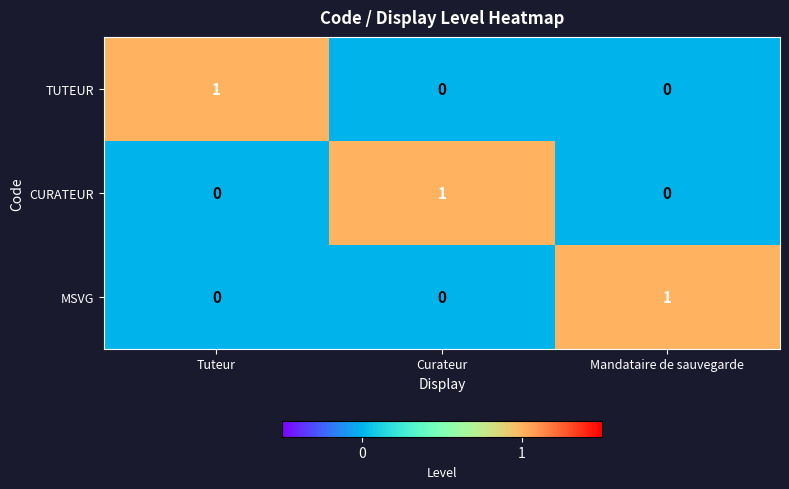

At how many categories does at least one series exceed 0?

3